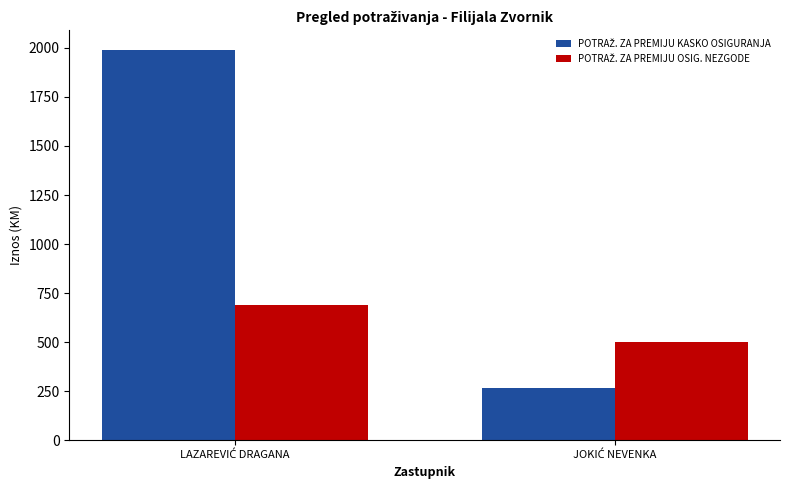

What is the greatest value displayed?

1990.4